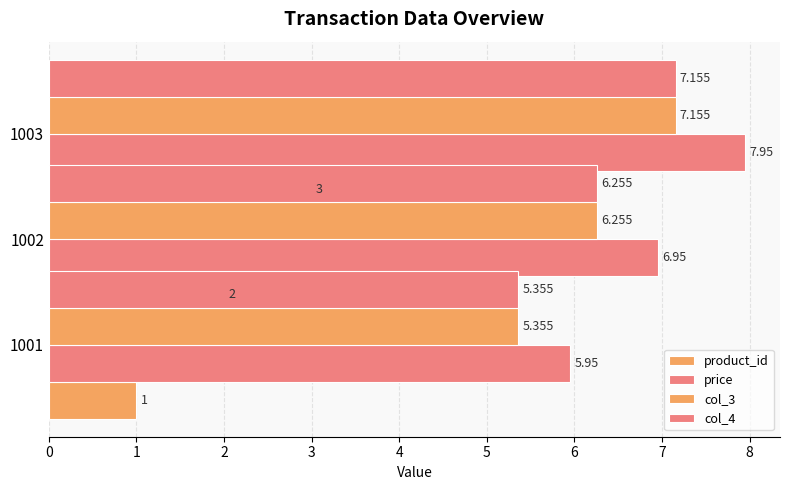

What is the difference between the col_4 values at 1003 and 1002?

0.9